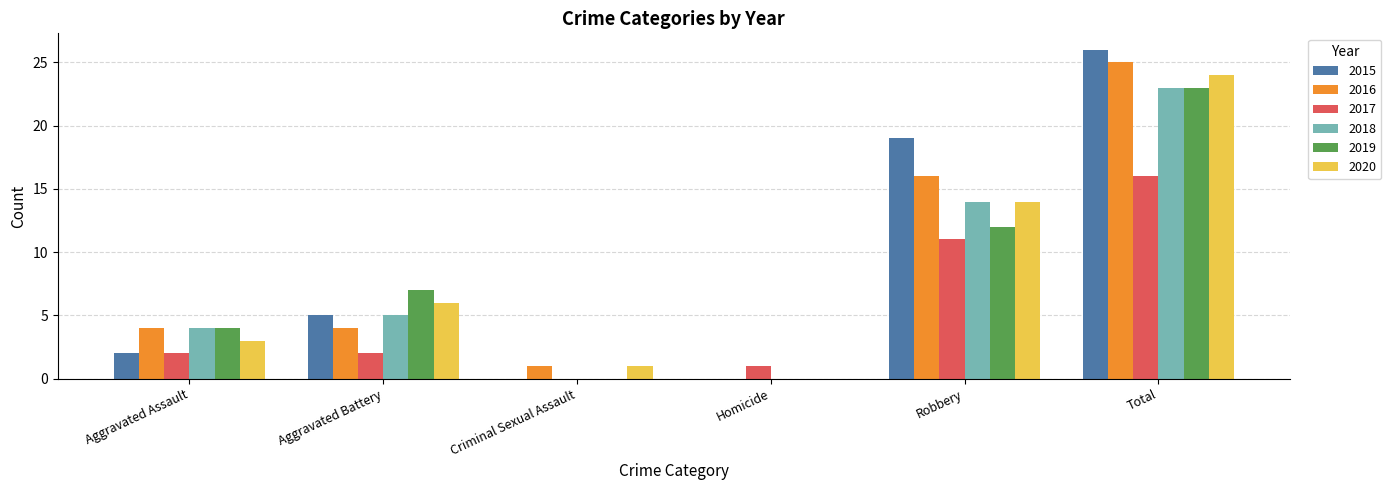

Which series changed the most between Criminal Sexual Assault and Total?

2015